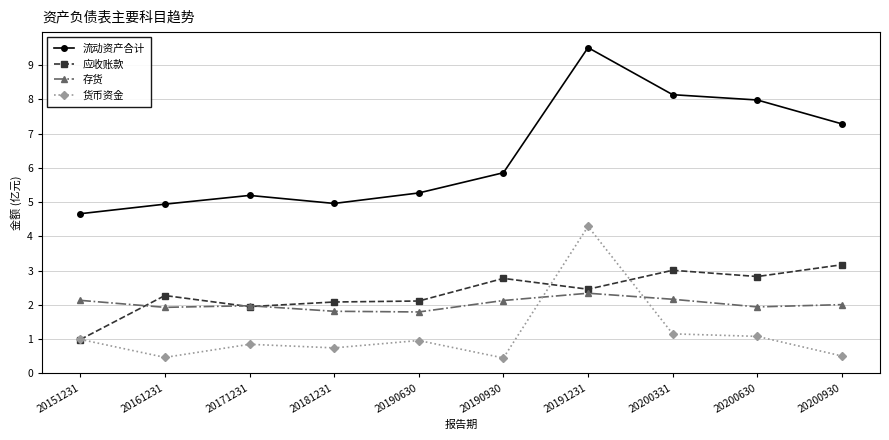

At which category is the sum across all series the highest?

20191231